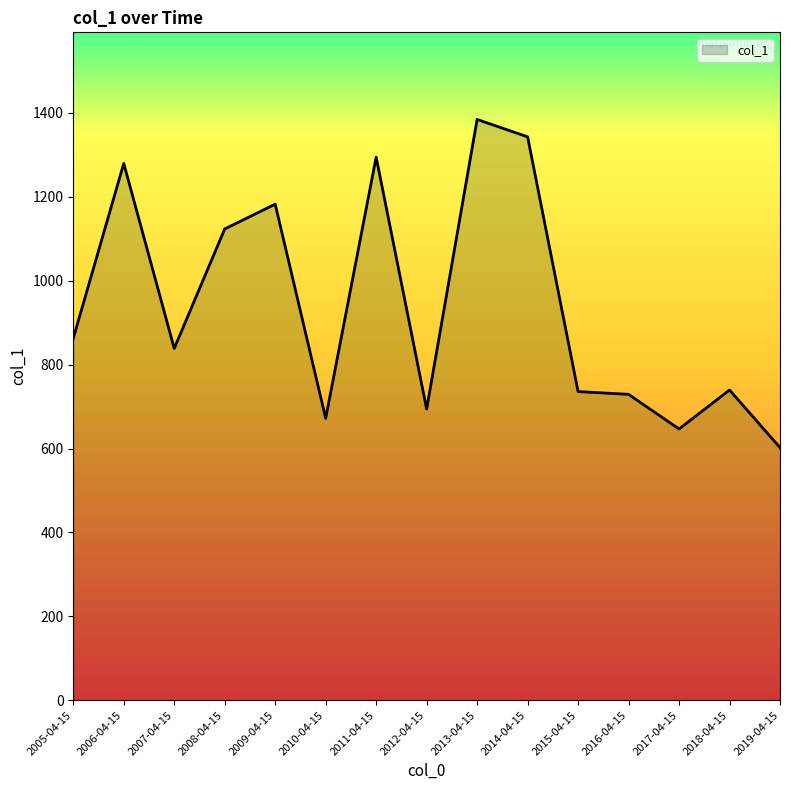

True or false: the data shows 2386.1 at 2013-04-15.

False